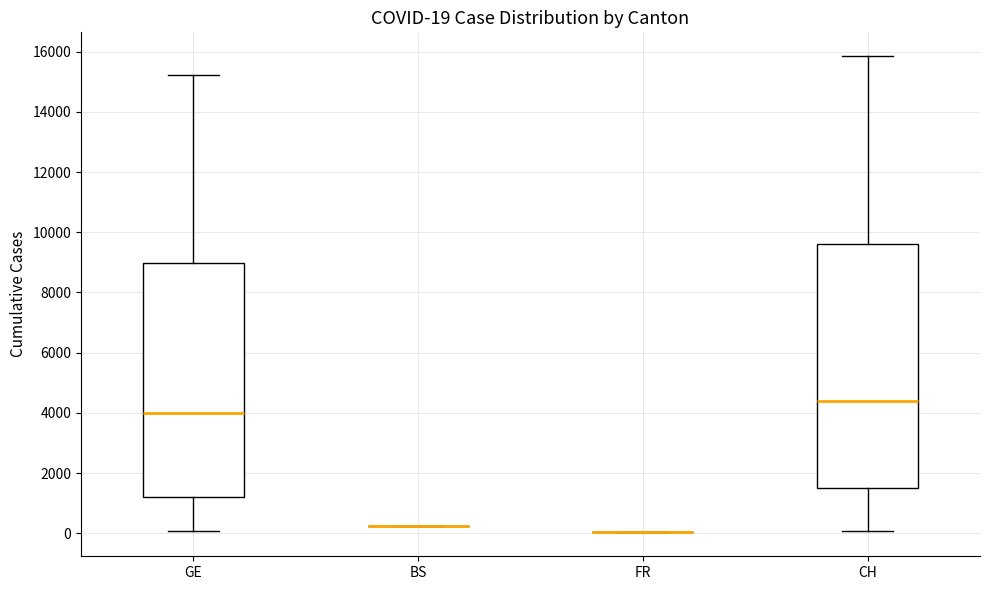

Comparing the boxes themselves (not the whiskers), which one is the tallest?

CH